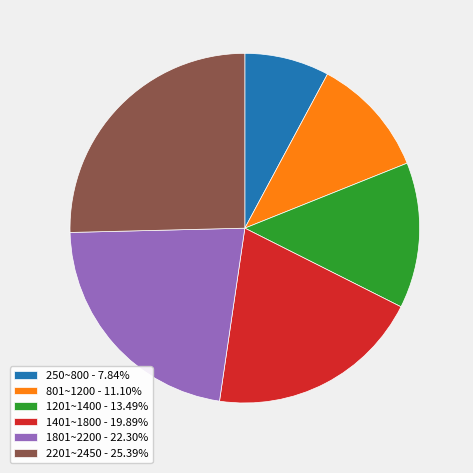

Does any single category account for the majority?

No